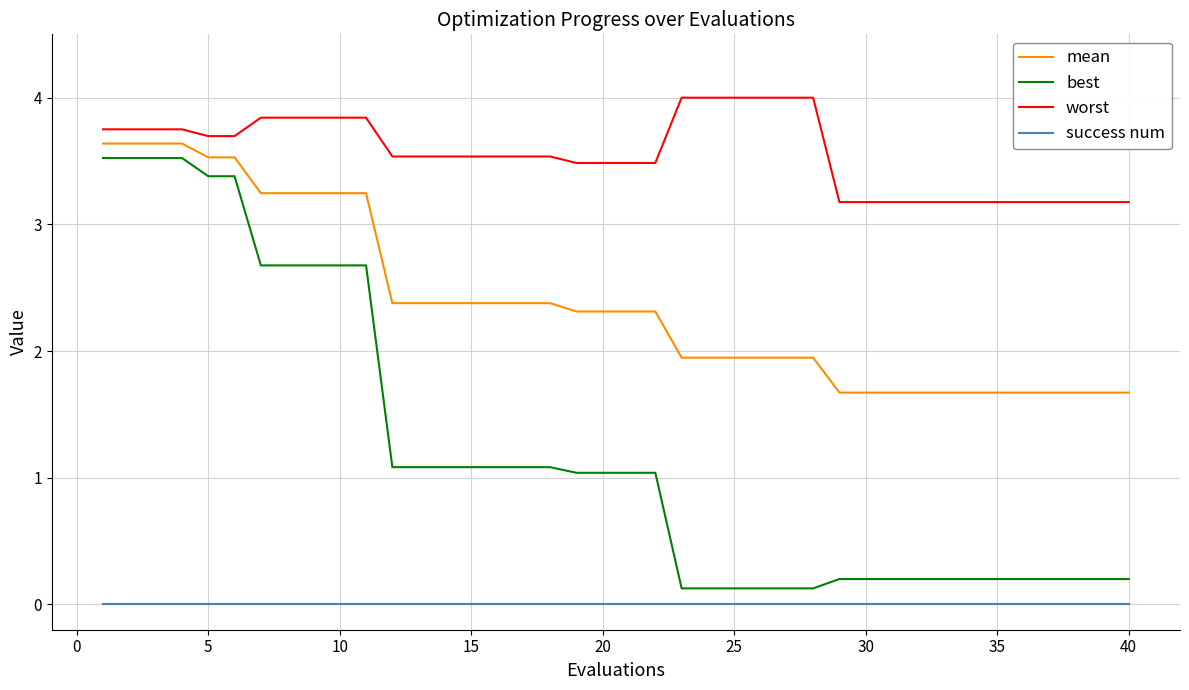

What is the maximum value shown in the chart?

4.0